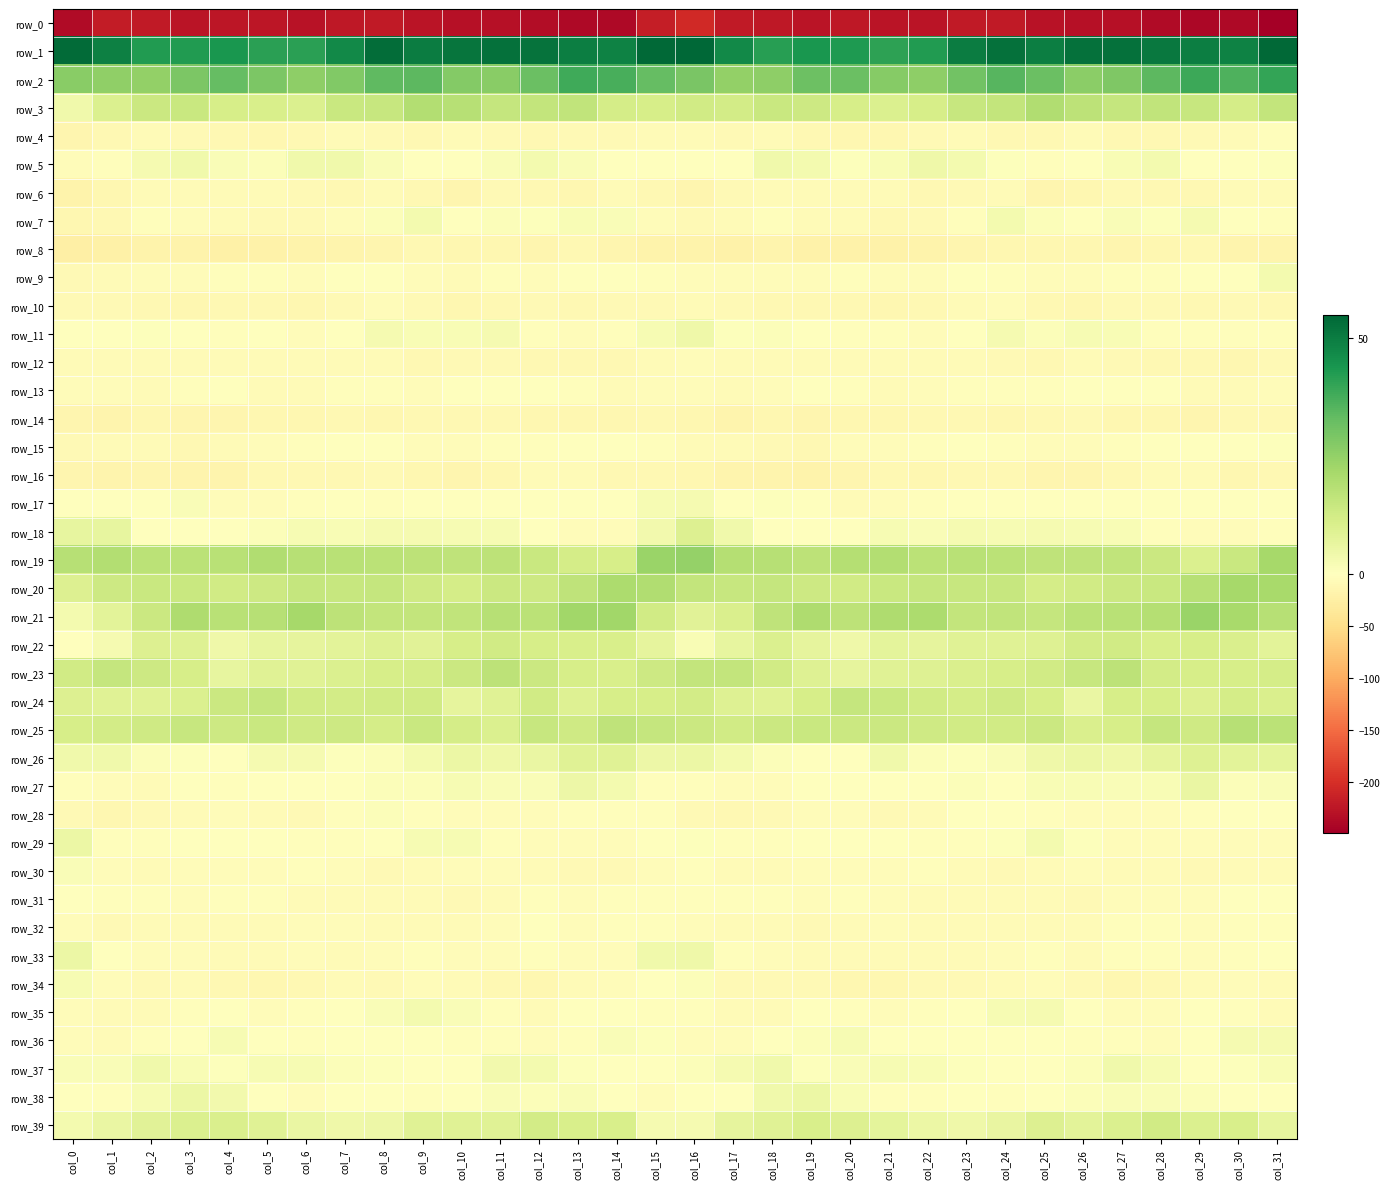

List the series in order of their peak value, lowest first.

row_0, row_8, row_14, row_16, row_6, row_10, row_12, row_4, row_32, row_31, row_13, row_15, row_28, row_30, row_34, row_36, row_17, row_35, row_9, row_7, row_37, row_5, row_11, row_33, row_29, row_38, row_27, row_26, row_18, row_39, row_22, row_24, row_23, row_25, row_3, row_20, row_21, row_19, row_2, row_1